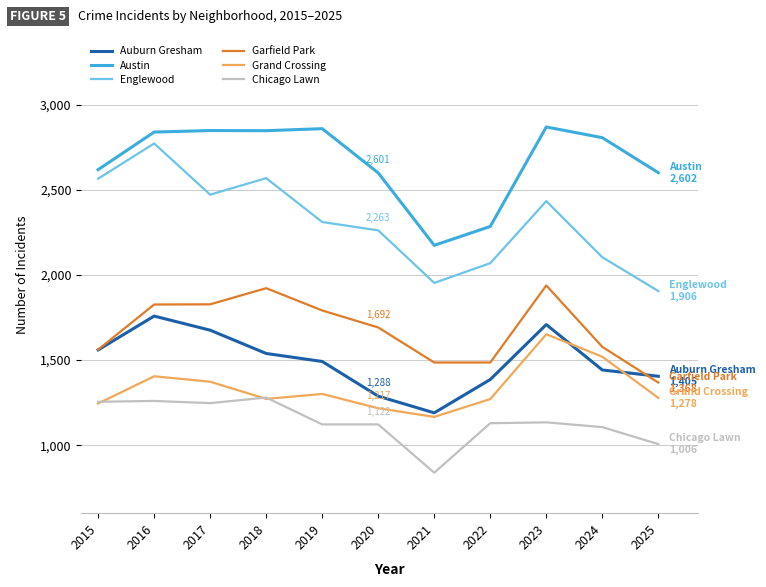

What is the spread (max minus min) of values at 2018?

1577